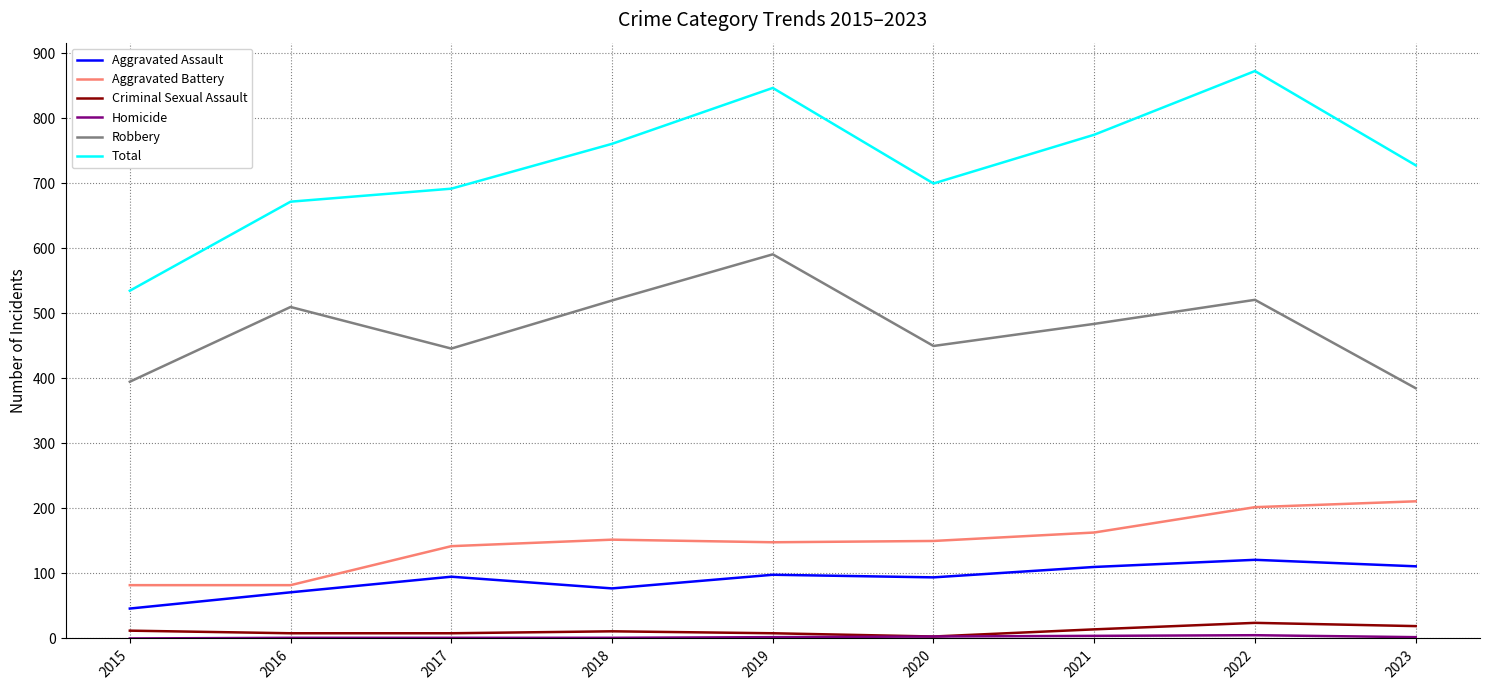

True or false: Aggravated Assault has a value of 121 at 2022.

True